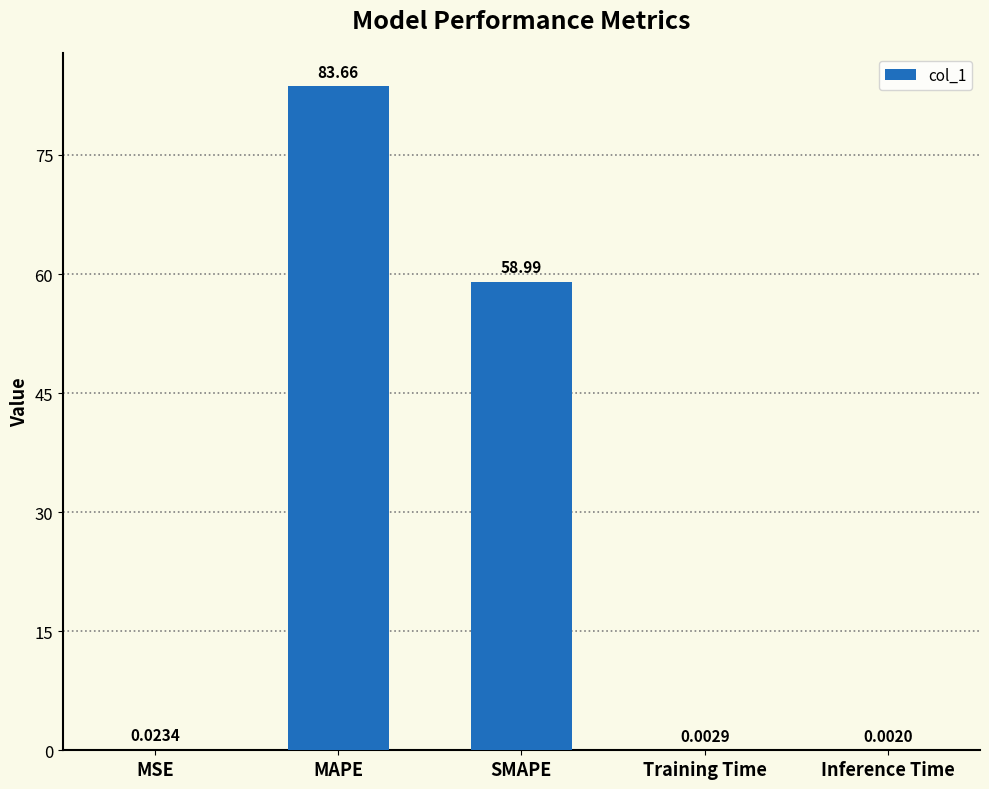

Count the number of categories in the chart.

5